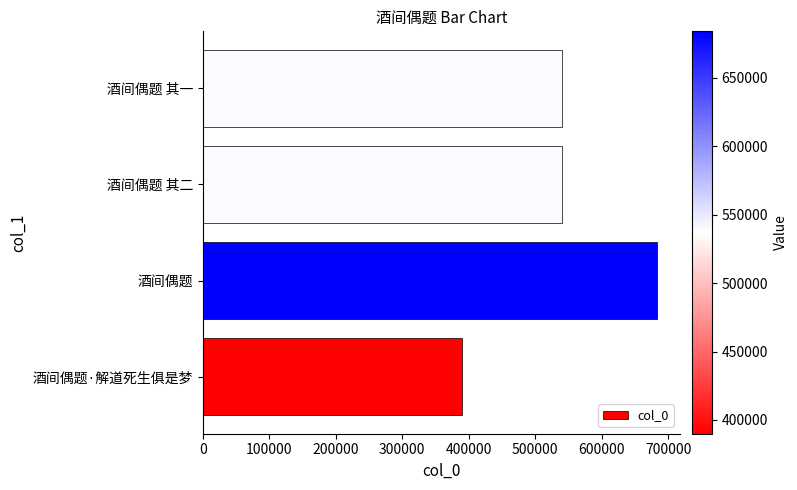

How many categories are shown in the chart?

4